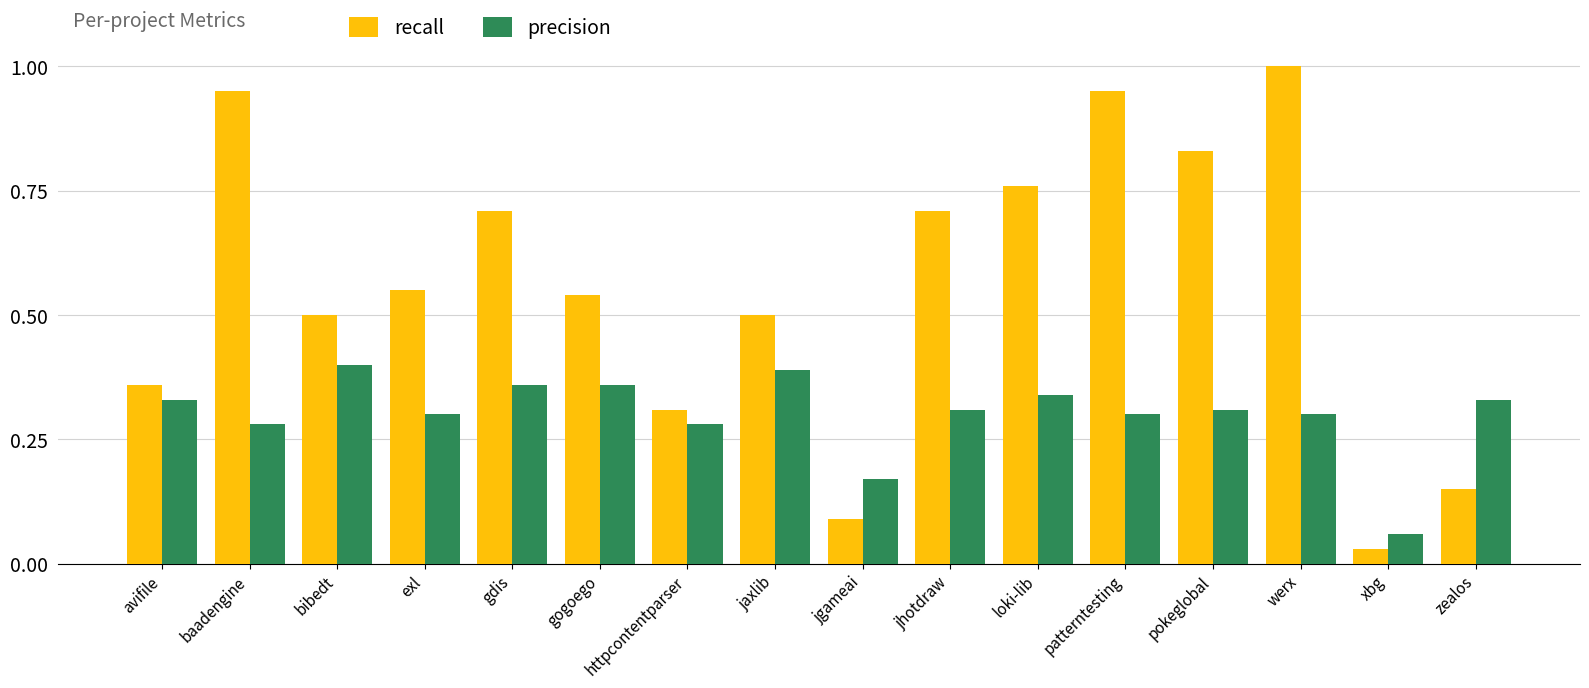

Are the bars grouped side by side (vs. stacked)?

Yes